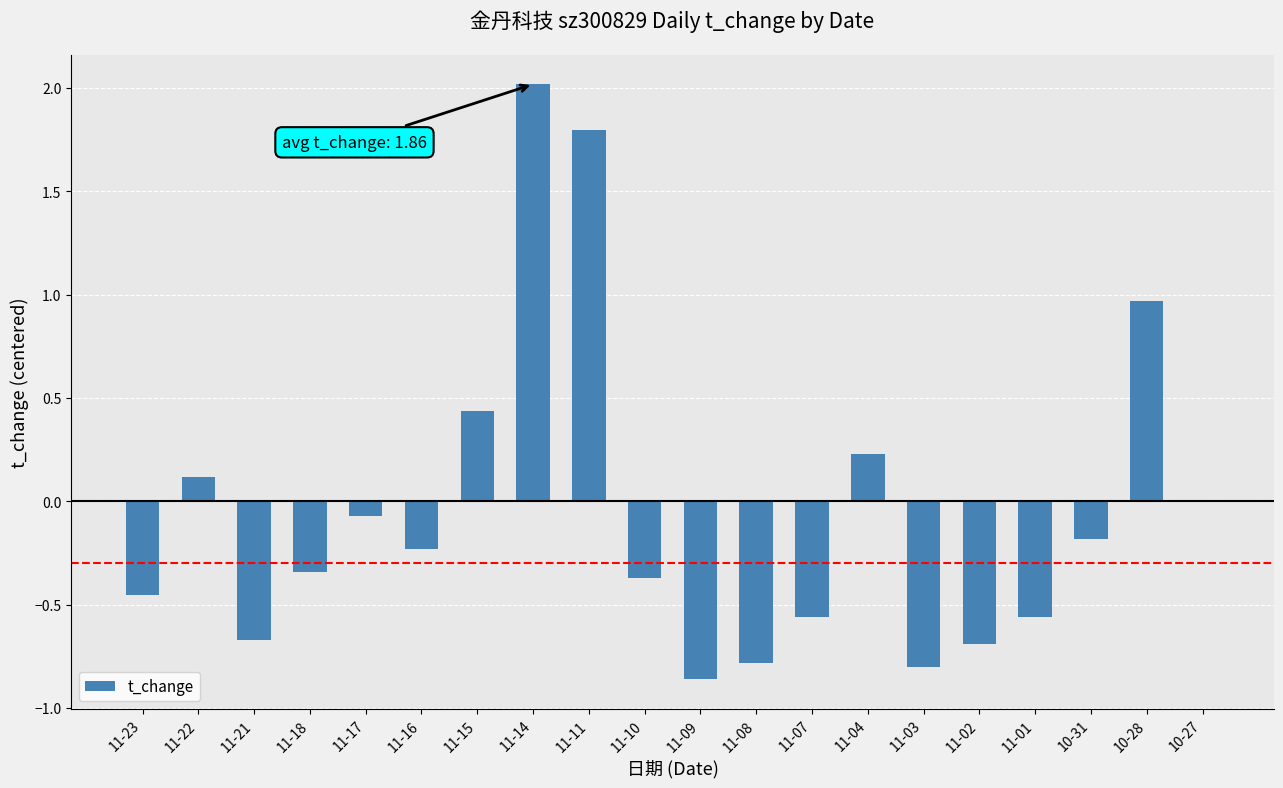

What is the sum of all values?

-1.0